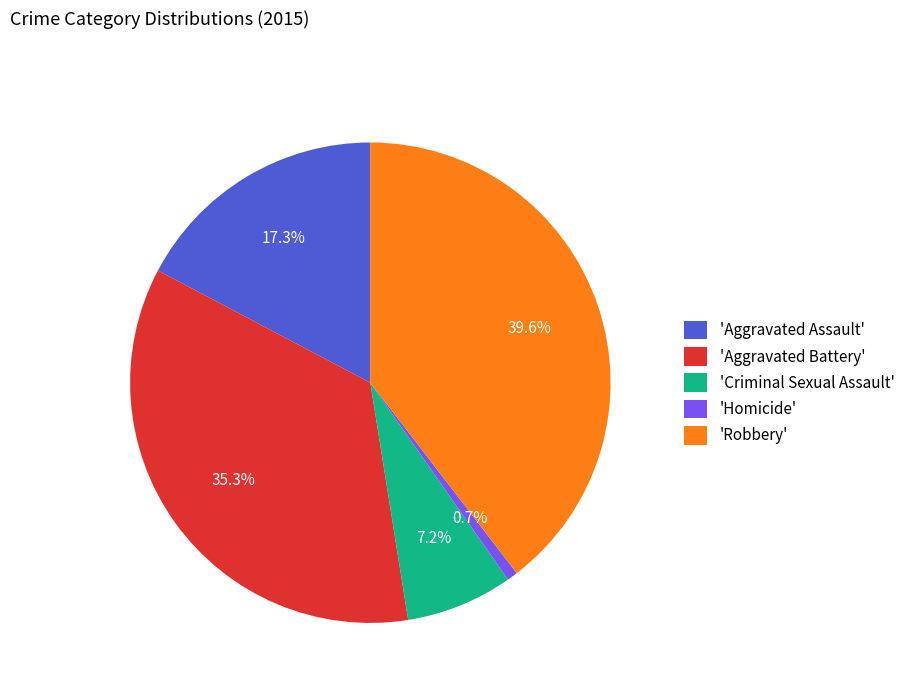

To the nearest percent, what is the difference between the largest and smallest slice percentages?

39%